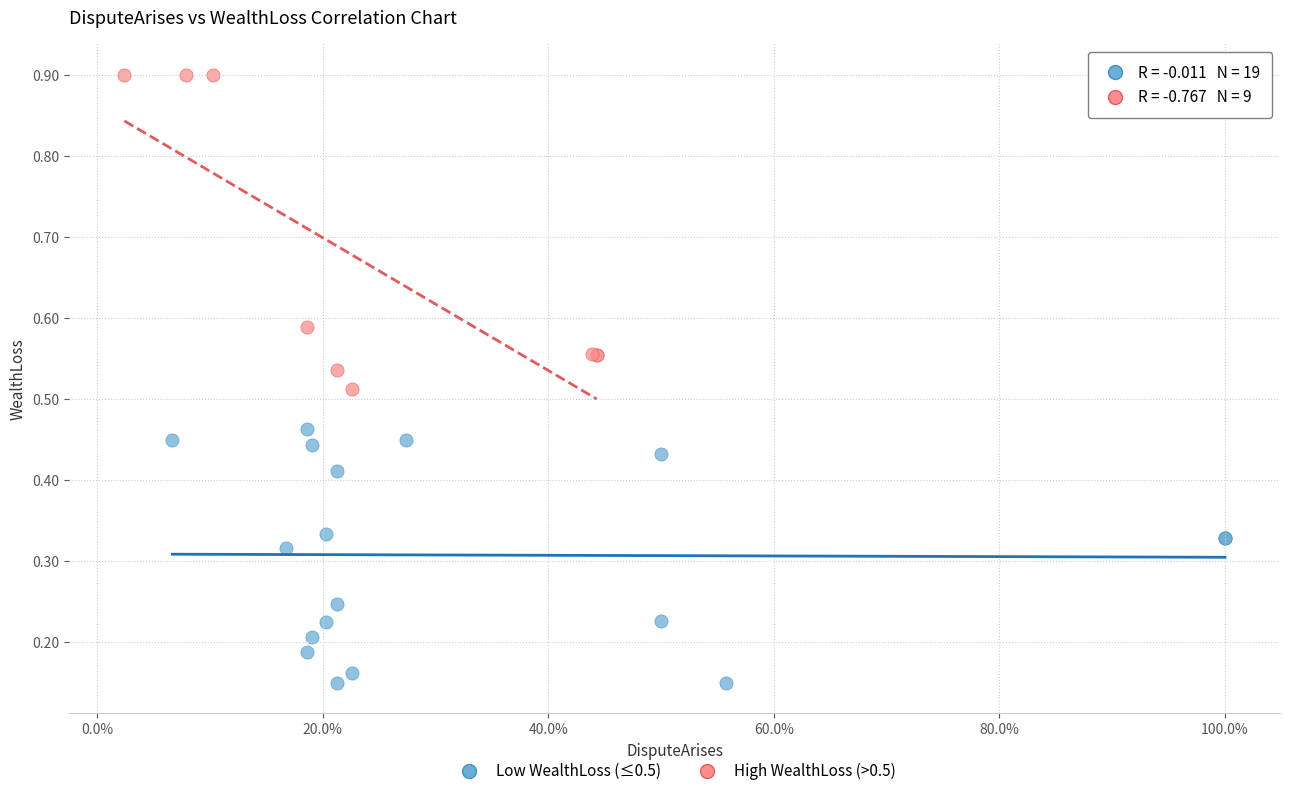

Which series contains the highest Y value?

High WealthLoss (>0.5)